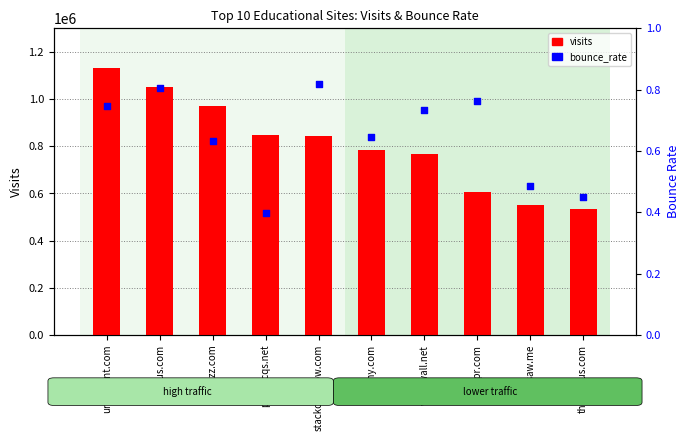

Which series reaches the maximum Y coordinate?

visits